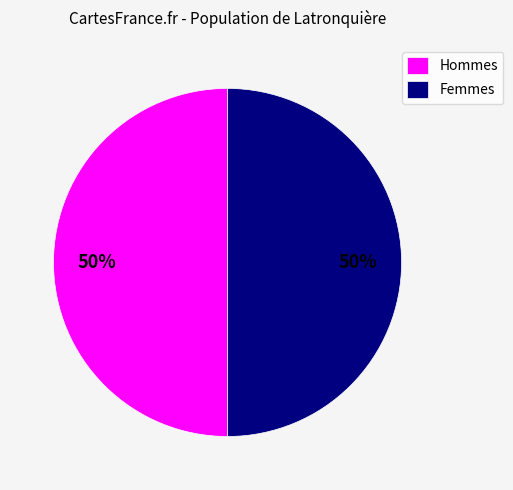

Is it true that Femmes is 50% of the pie?

True